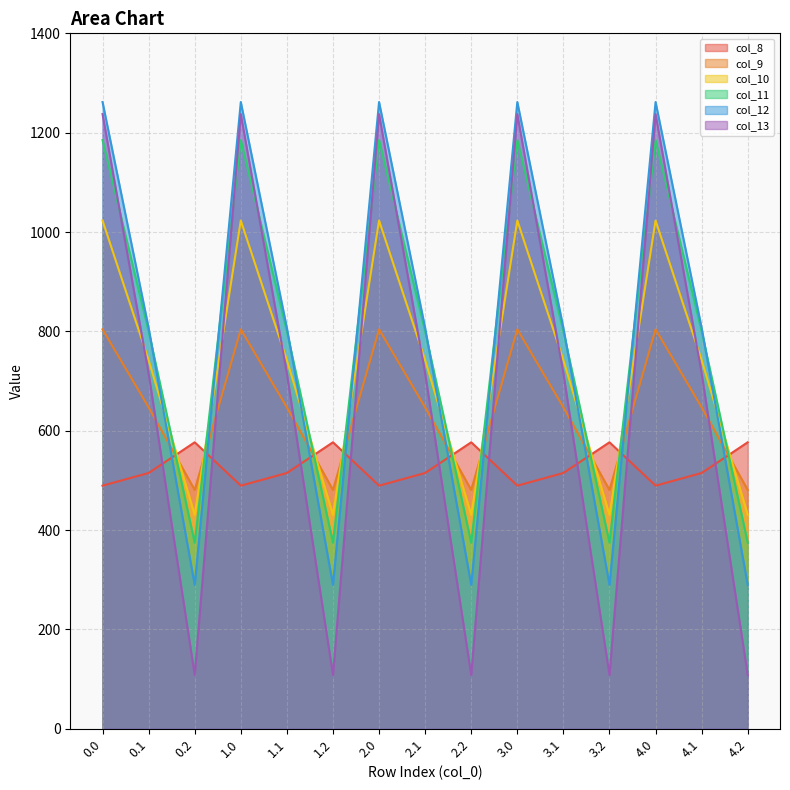

Count the number of categories in the chart.

15